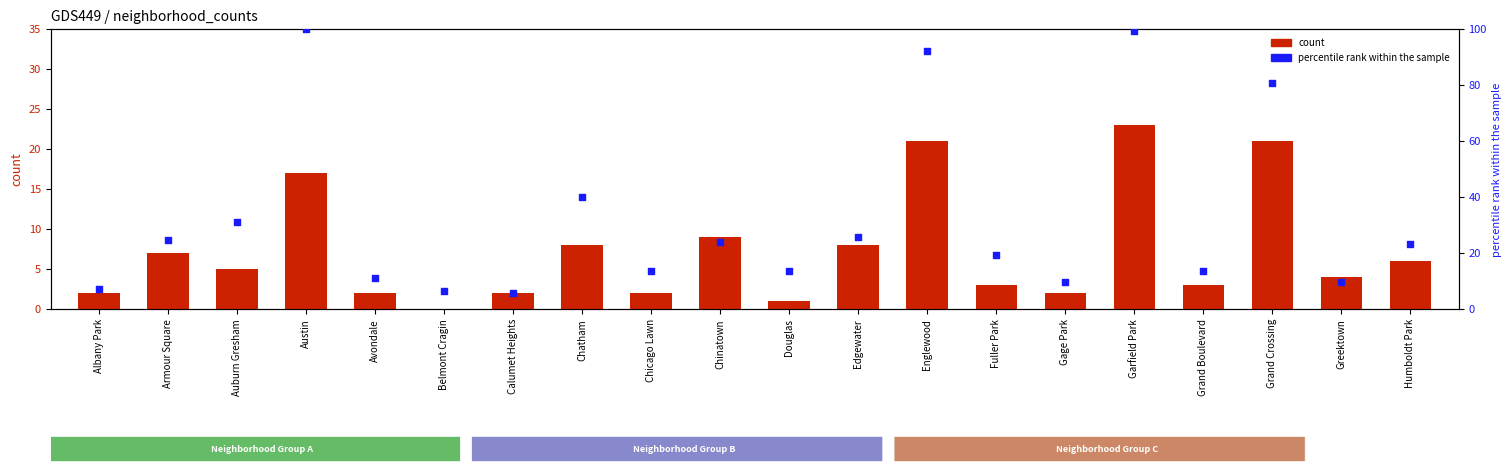

Which series contains the lowest Y value?

count